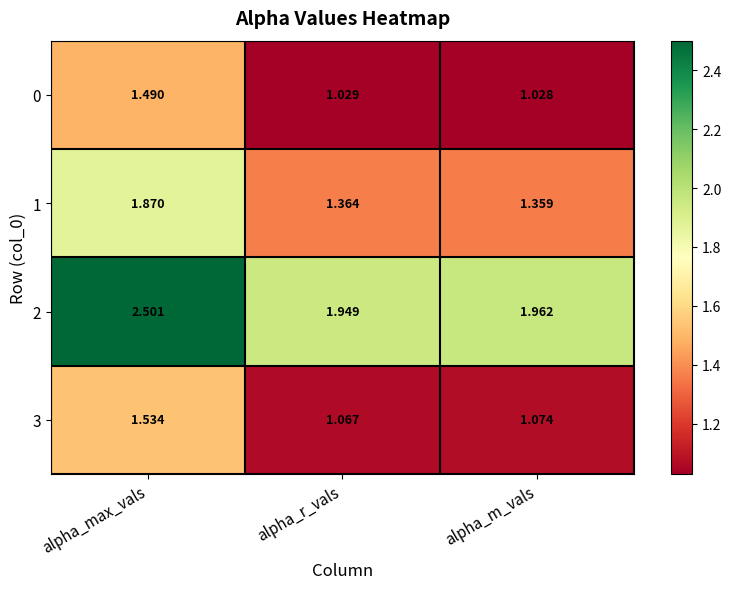

Which category has the highest value in the 3 series?

alpha_max_vals